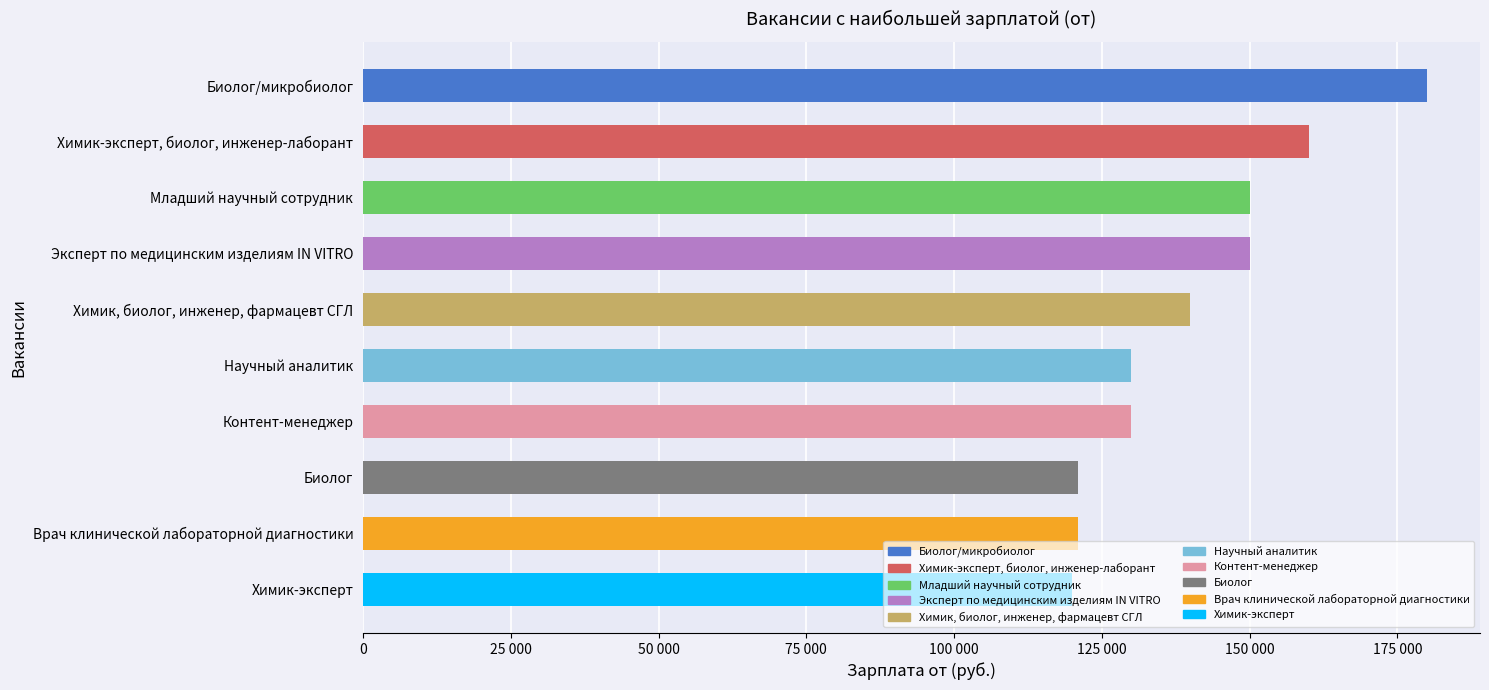

Are the bars horizontal?

Yes